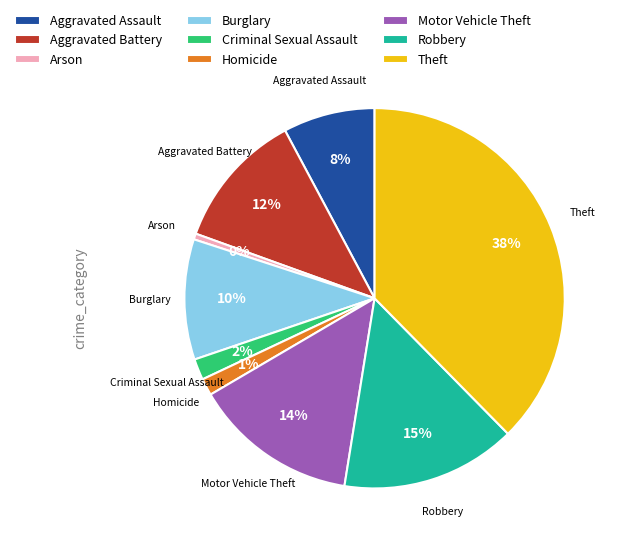

To the nearest percent, what is the average slice percentage?

11%